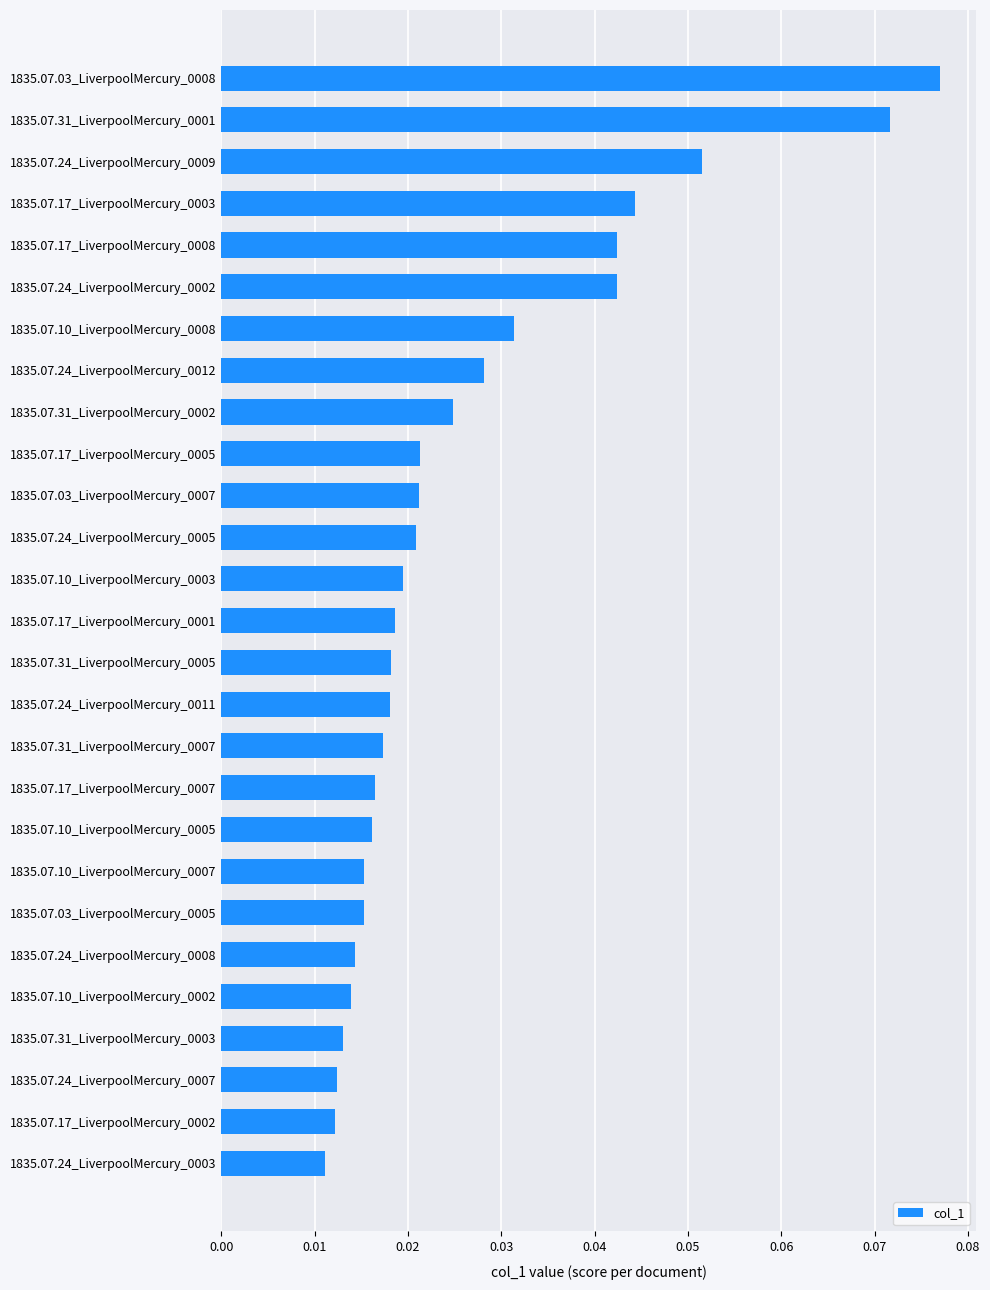

Is it true that the value at 1835.07.17_LiverpoolMercury_0008 is 0.1?

False